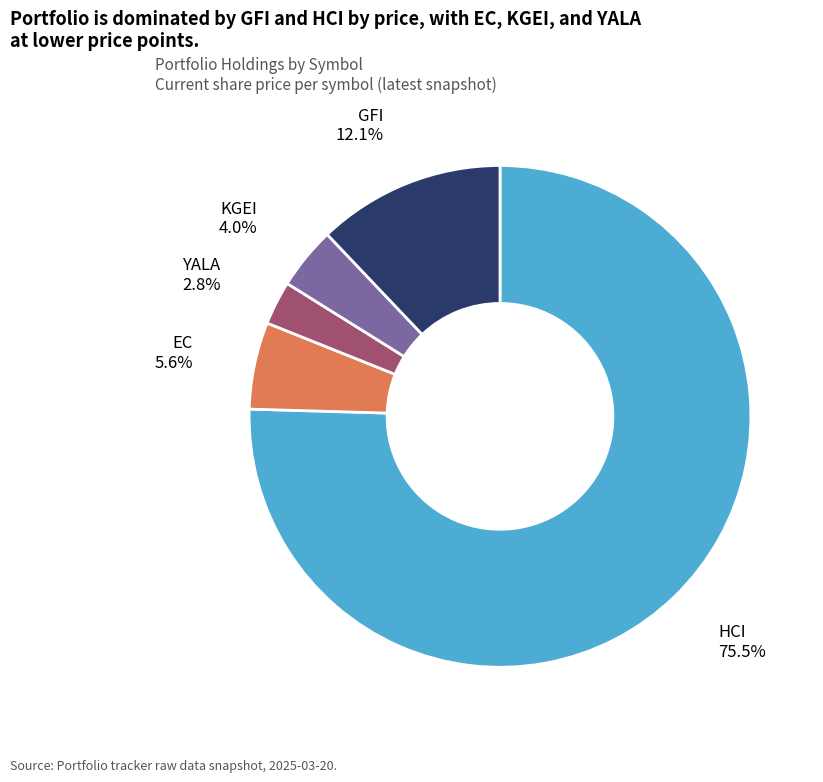

Is there a majority slice in this chart?

Yes